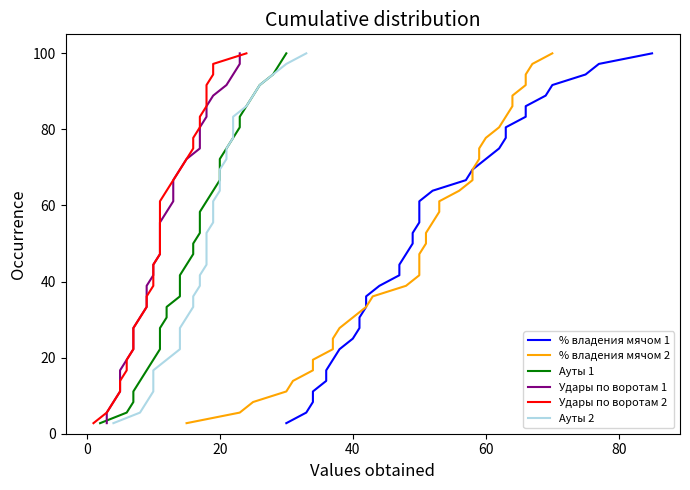

Count the number of categories in the chart.

36